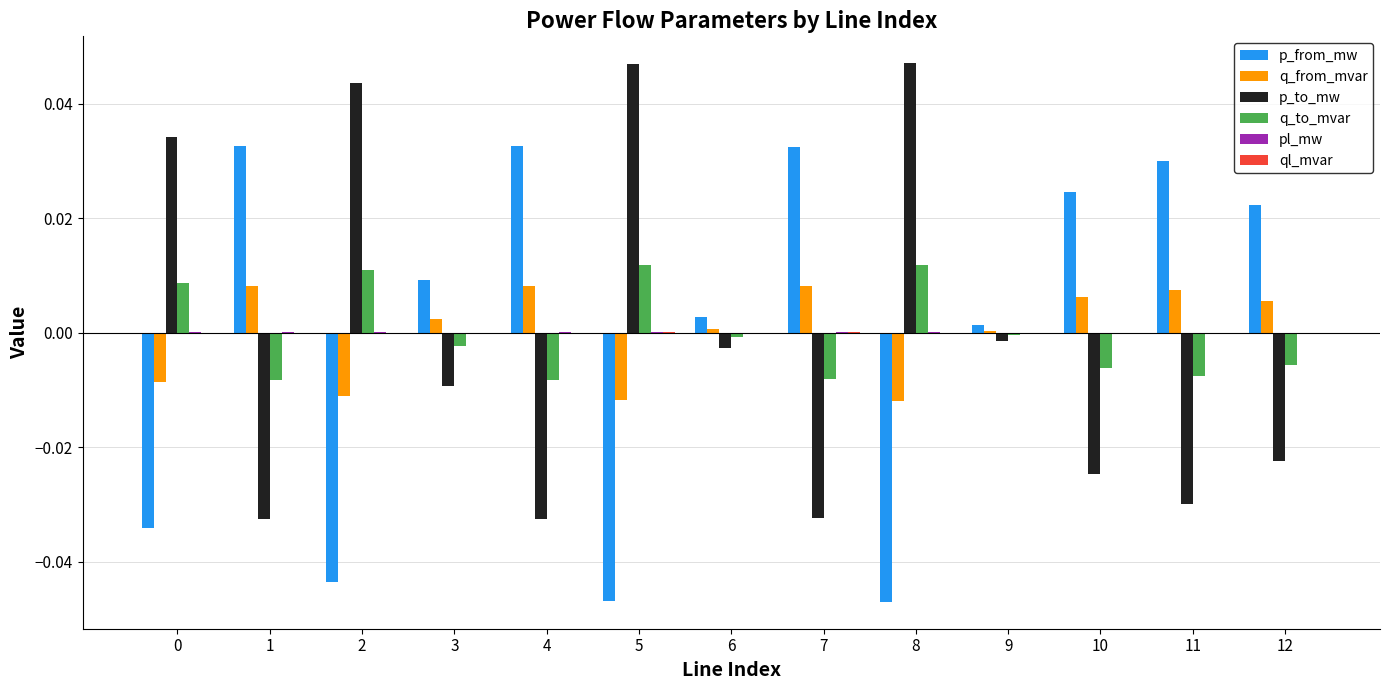

True or false: p_from_mw has a value of 0.0 at 11.

True